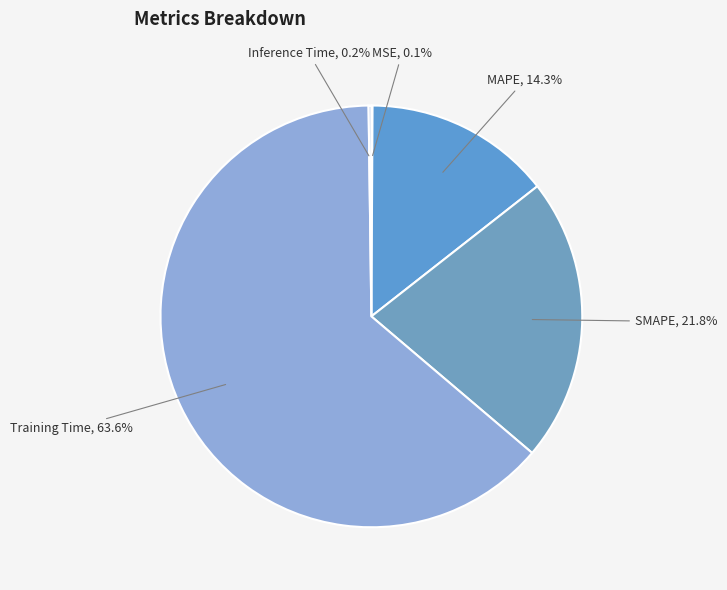

To the nearest percent, what is the difference between the Training Time and MAPE slice percentages?

49%